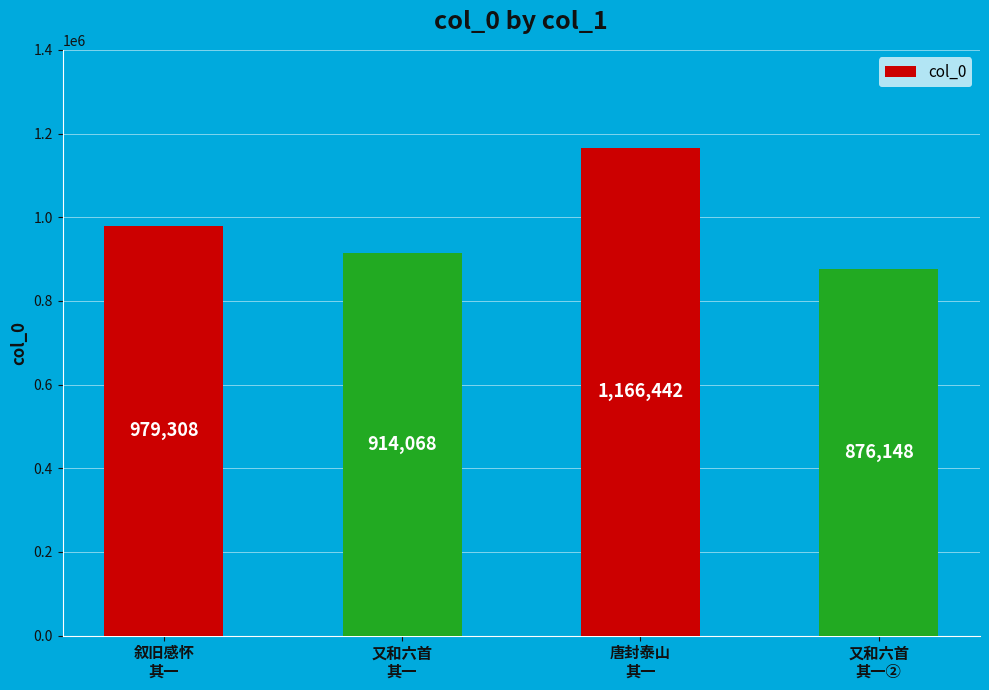

List the labels in order of value, largest first.

唐封泰山
其一, 叙旧感怀
其一, 又和六首
其一, 又和六首
其一②